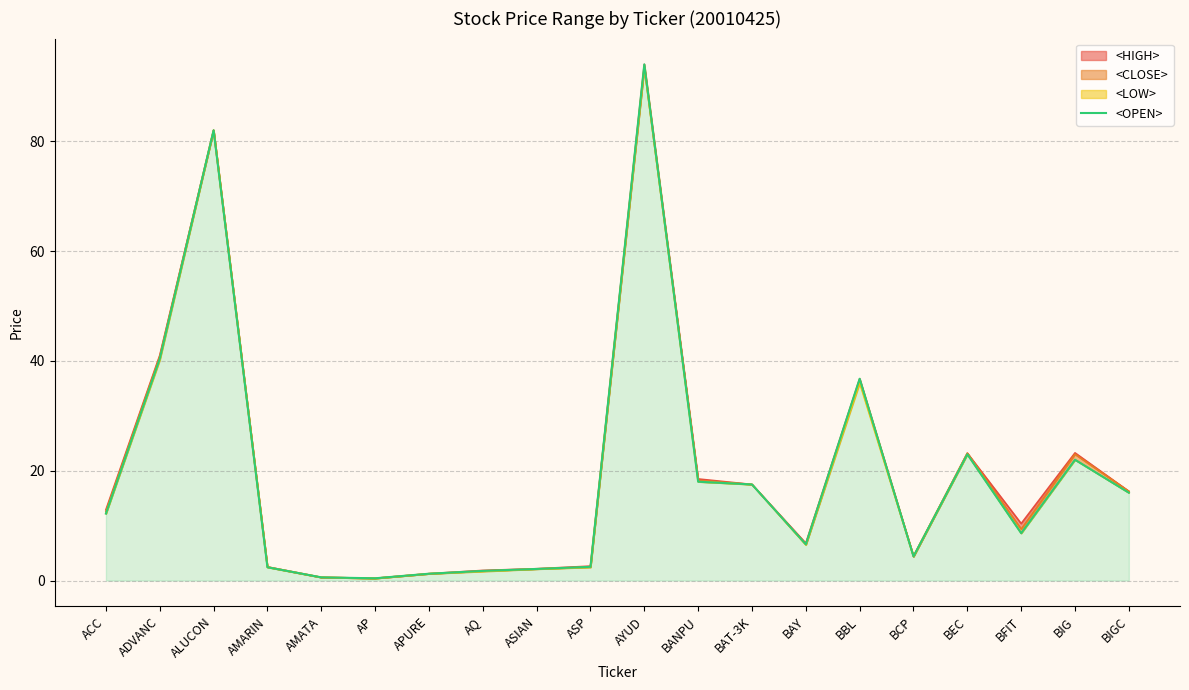

What is the difference between the maximum and minimum values?

93.6